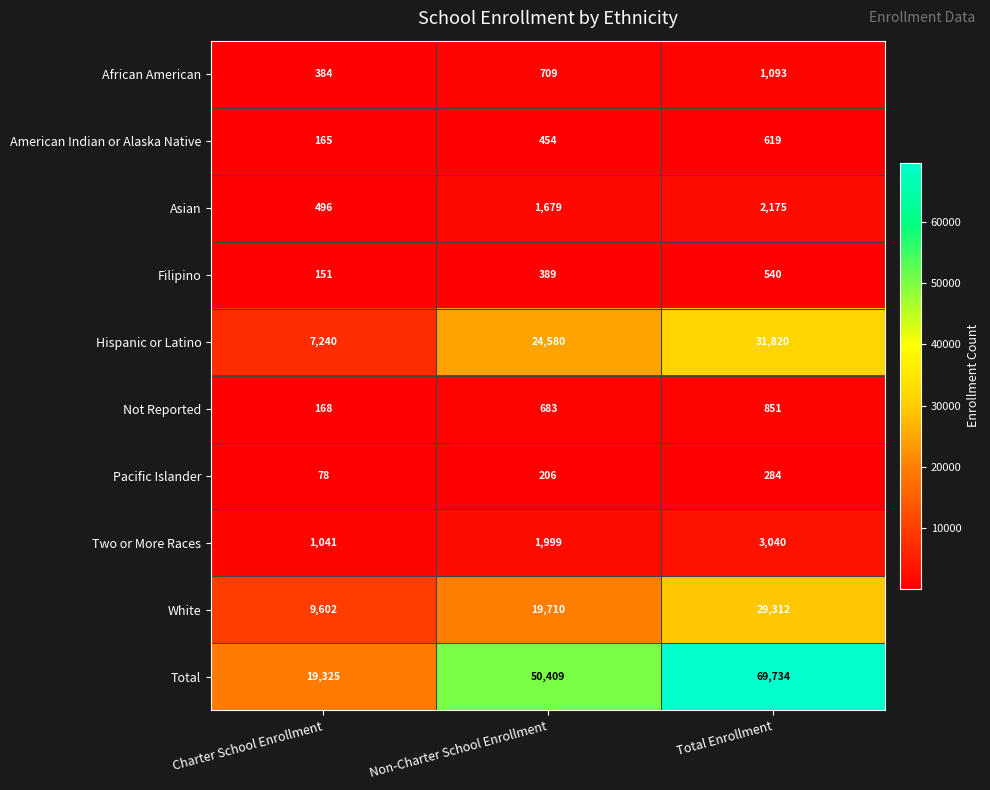

True or false: Two or More Races has a value of 1999 at Non-Charter School Enrollment.

True